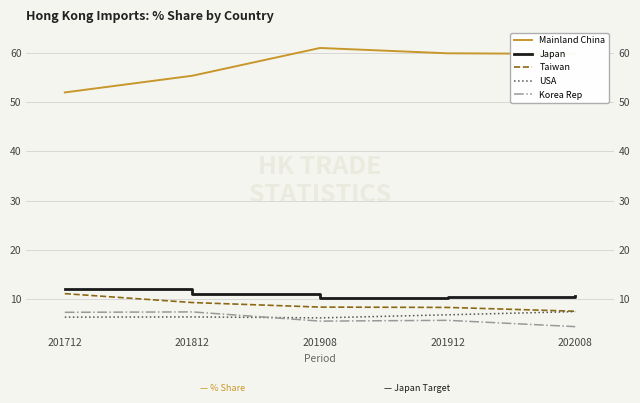

Which has a higher value, 201812 or 201912?

201912